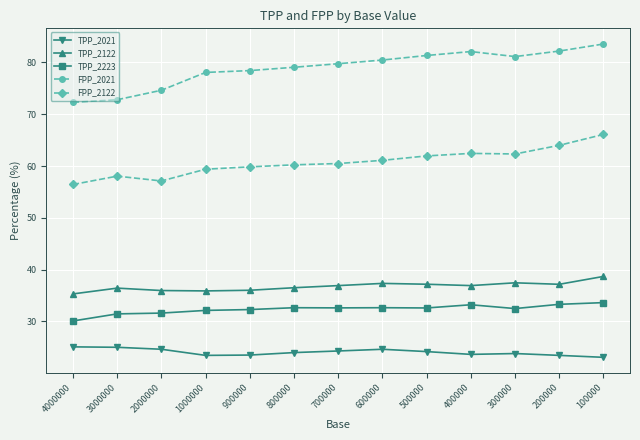

Which category has the highest value across all series?

100000